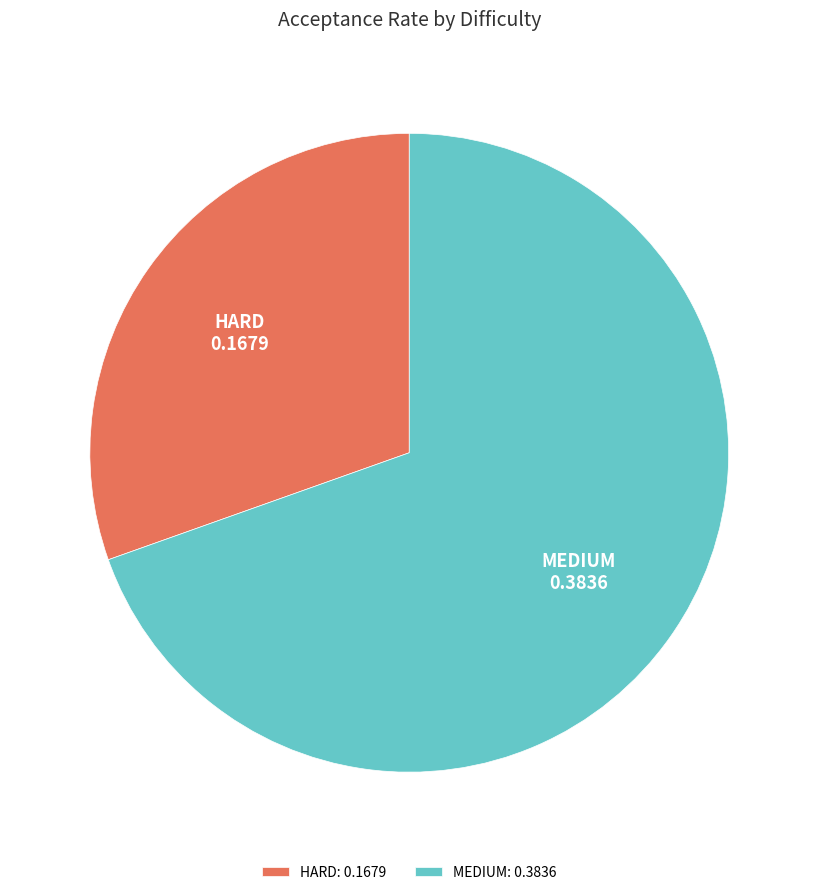

Which category accounts for the majority?

MEDIUM